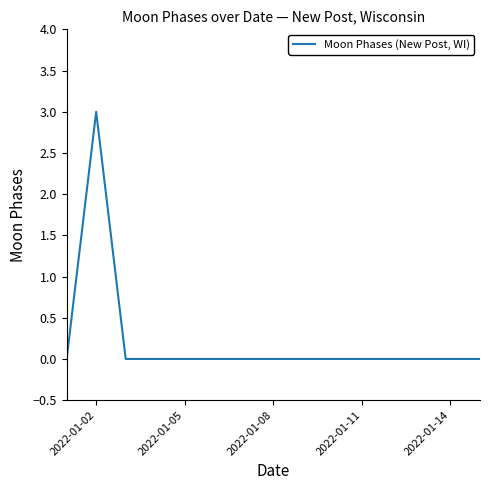

What is the maximum value shown in the chart?

3